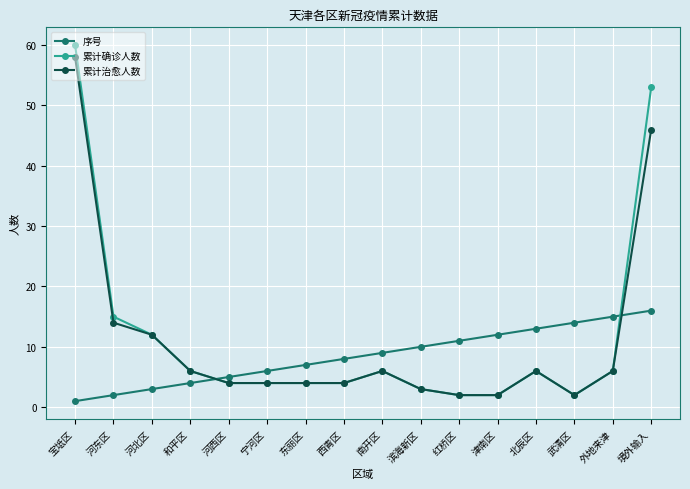

True or false: 序号 has a value of 5 at 河西区.

True